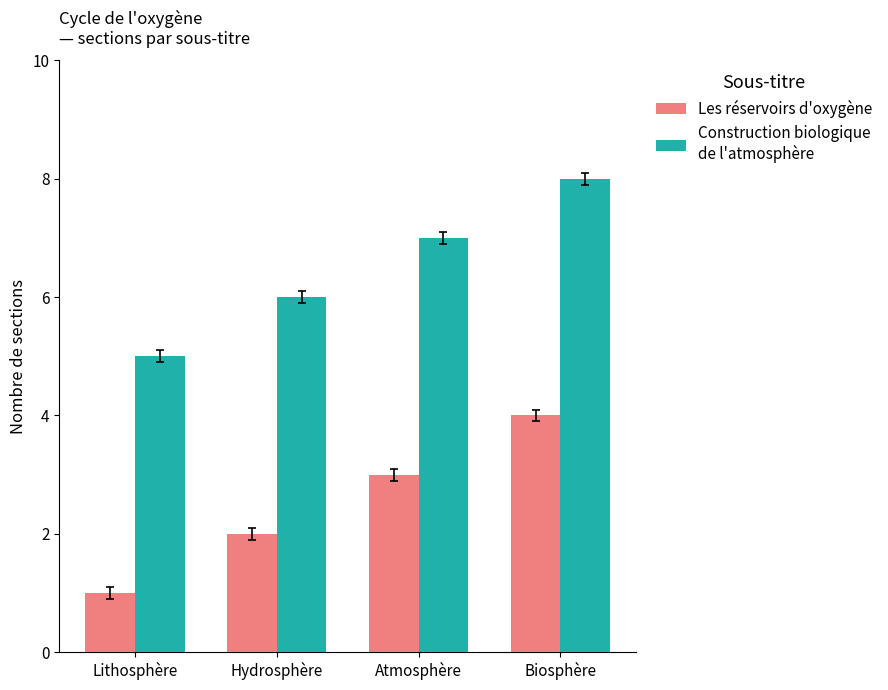

What is the difference between the highest and lowest values at Lithosphère?

4